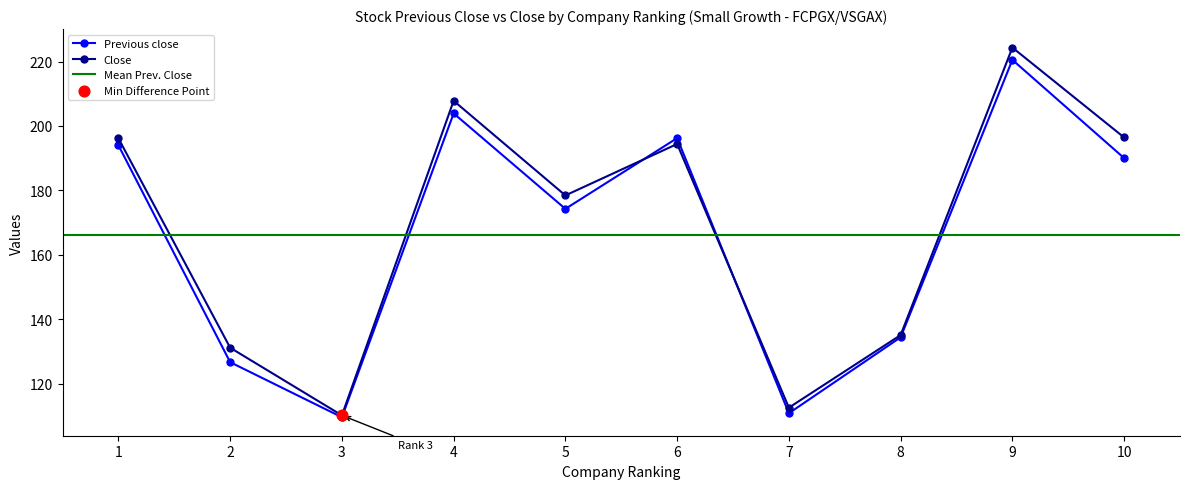

What is the total value across all series at 6?

390.6